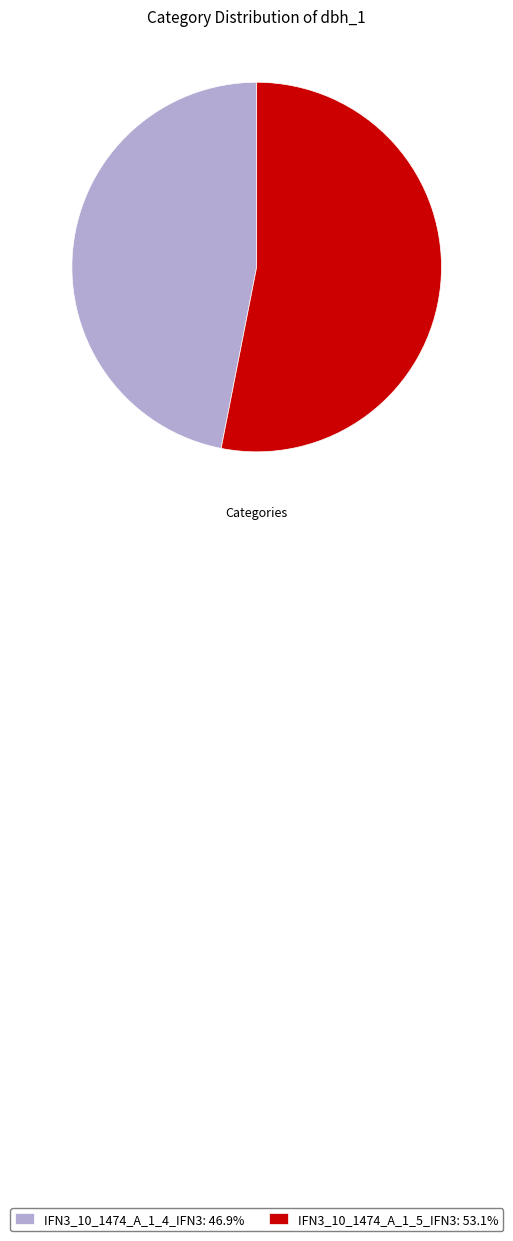

Do IFN3_10_1474_A_1_5_IFN3: 53.1% and IFN3_10_1474_A_1_4_IFN3: 46.9% together represent more than half of the pie?

Yes